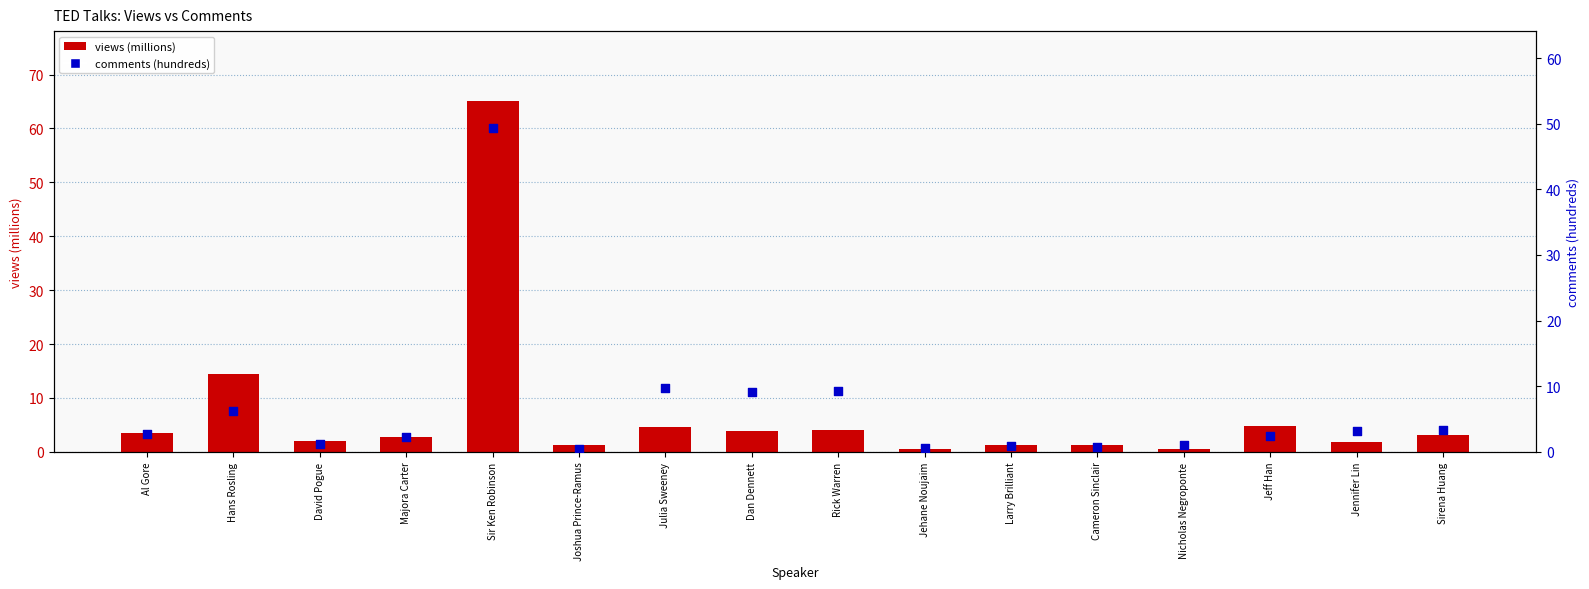

Which series reaches the minimum Y coordinate?

views (millions)